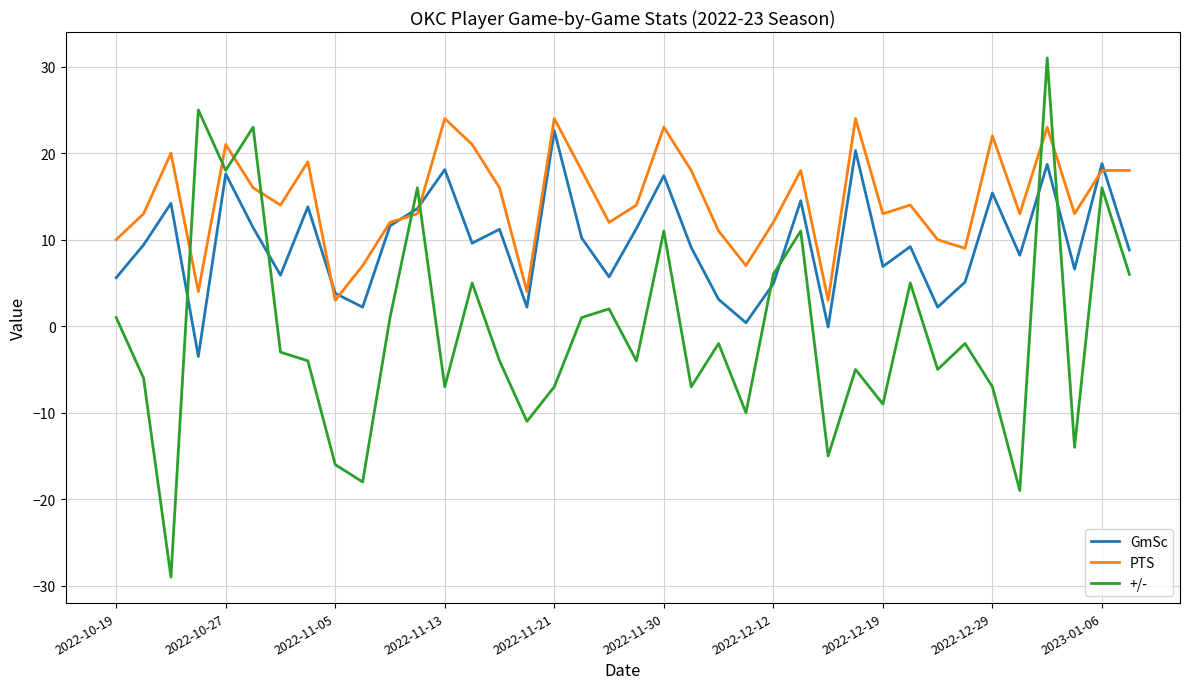

How many times do +/- and PTS cross each other?

8